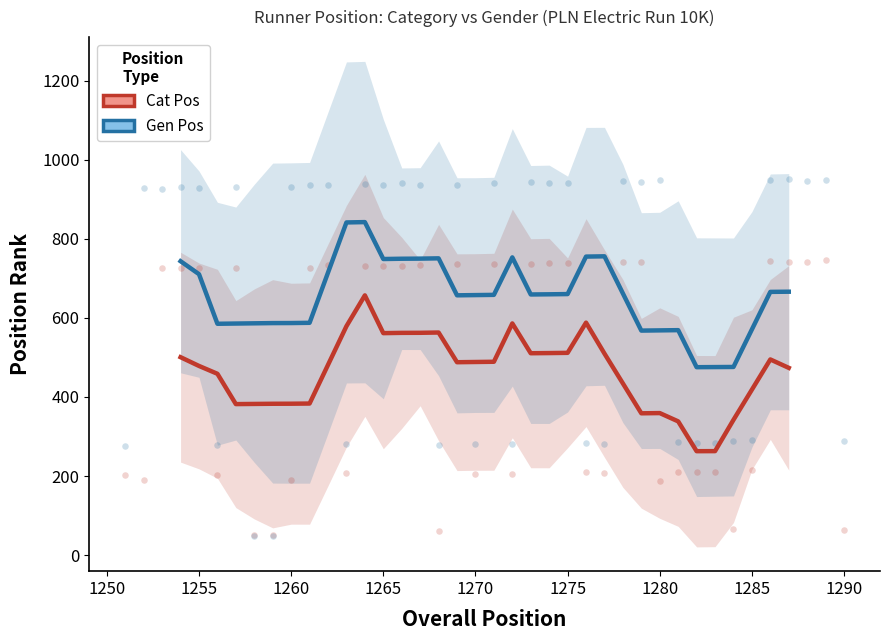

What are all the series names shown in the legend?

Gen Pos, Cat Pos